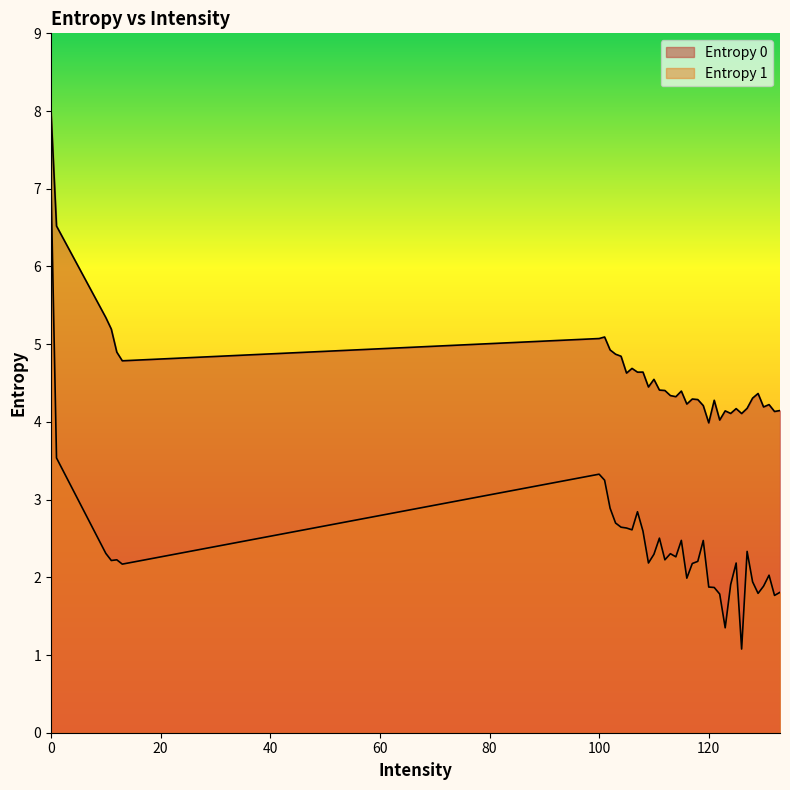

What is the minimum value for Entropy 1?

1.1